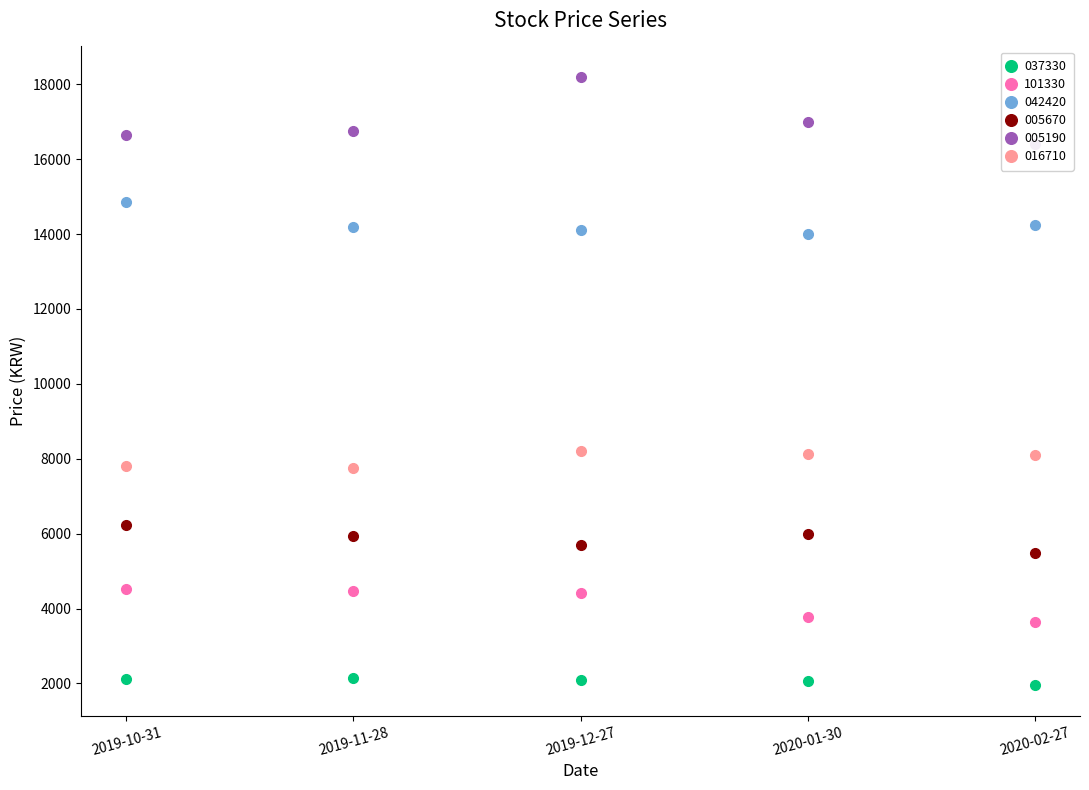

What is the minimum value for 005190?

16400